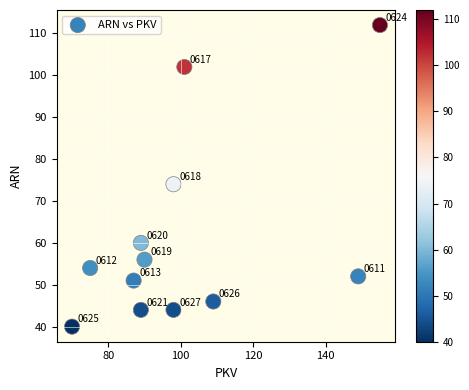

What is the range of Y values (max minus min)?

72